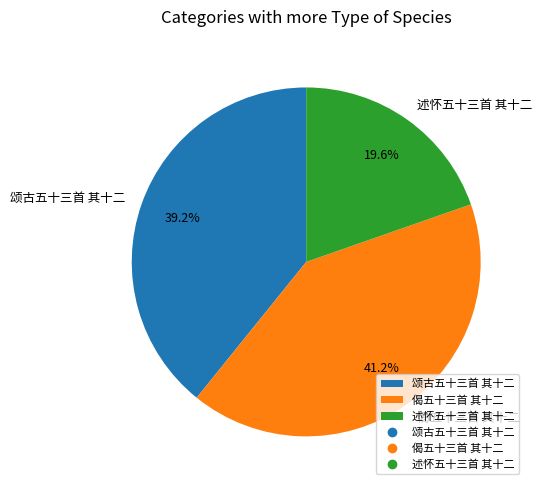

Which category has the biggest portion of the pie?

偈五十三首 其十二